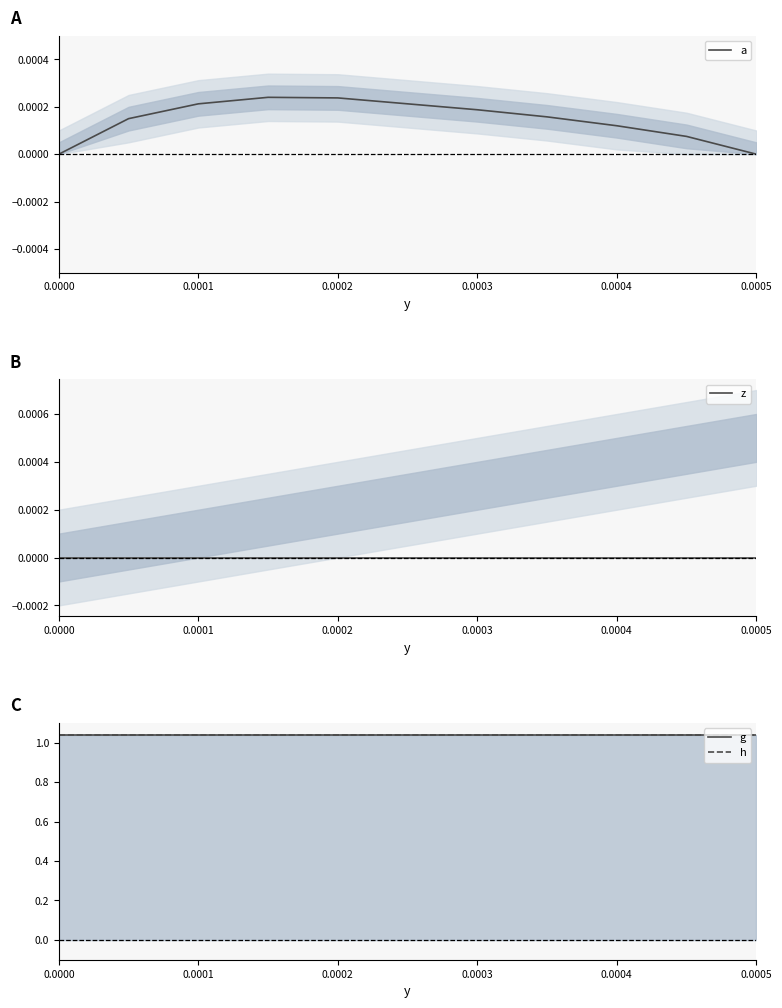

What is the total value across all series at 0.0000?

2.1